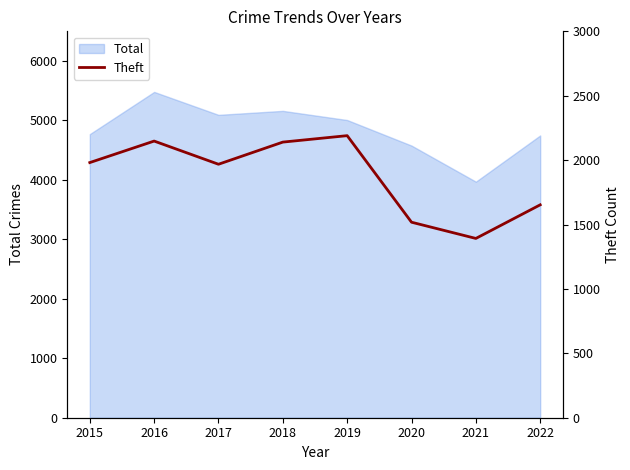

What is the highest value of the Total series?

5481